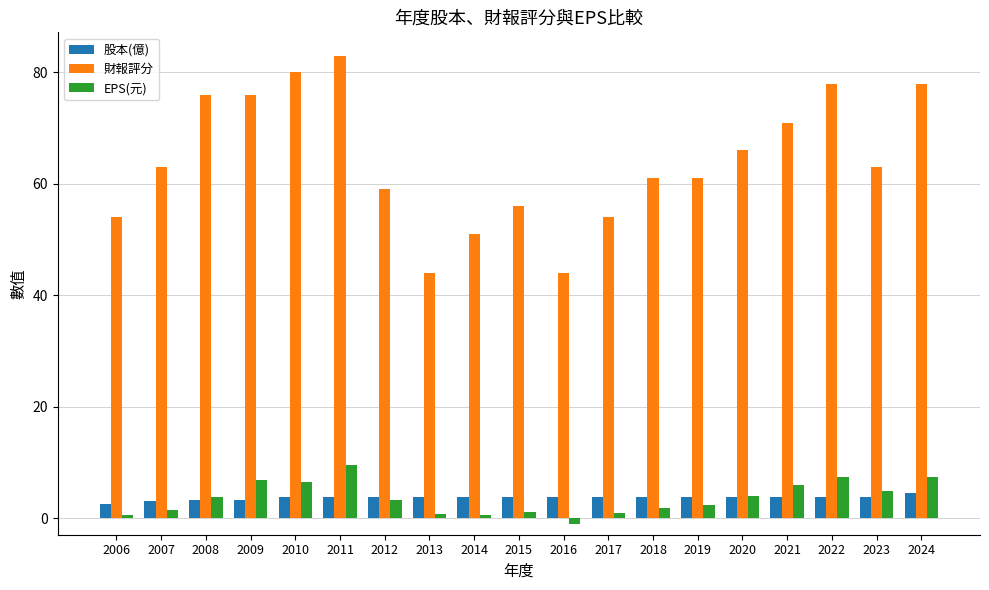

What is the difference between the maximum and minimum values in the 股本(億) series?

2.1